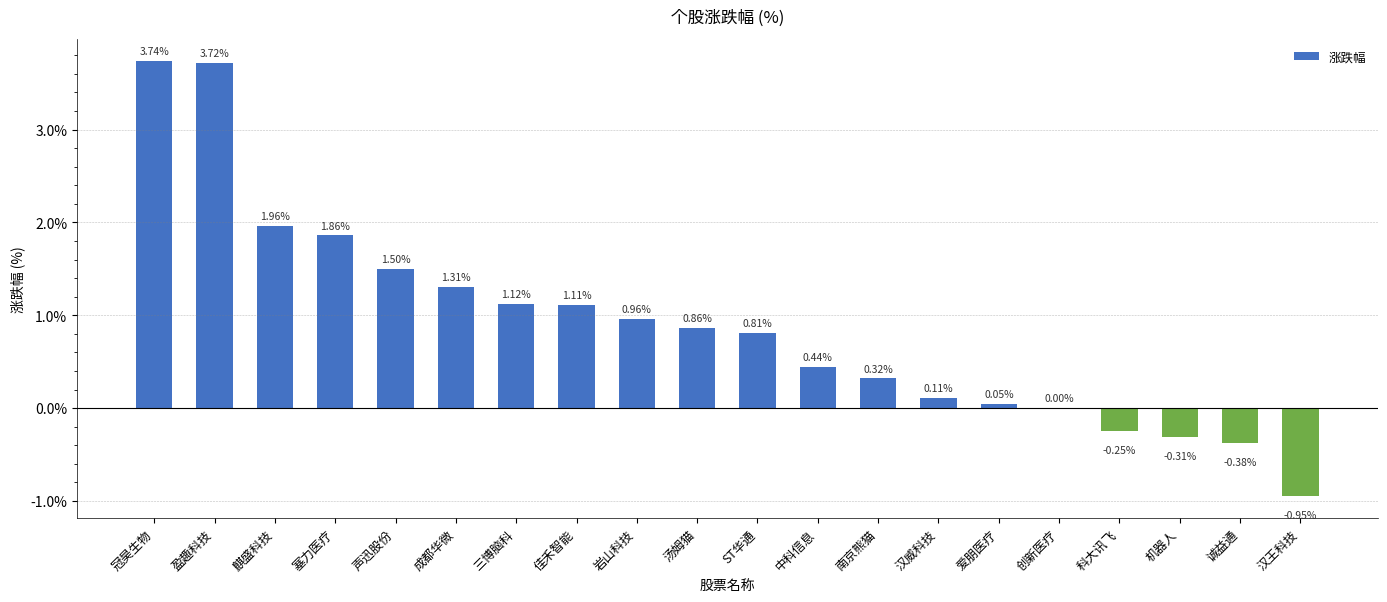

Which label corresponds to the largest value in the chart?

冠昊生物